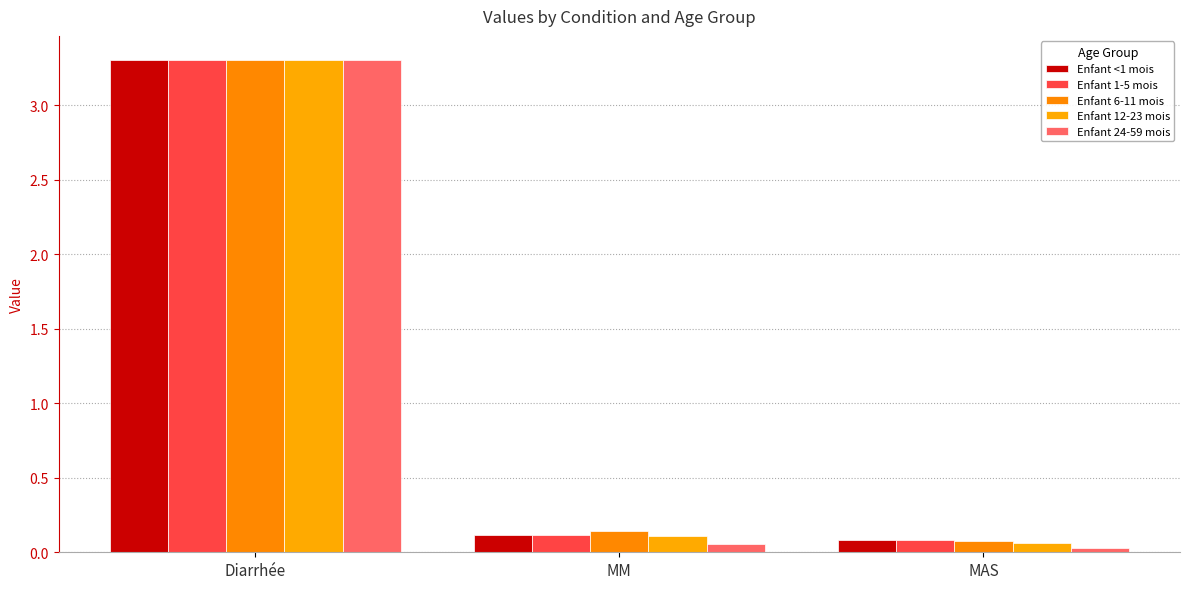

Which series has the largest total across all categories?

Enfant 6-11 mois